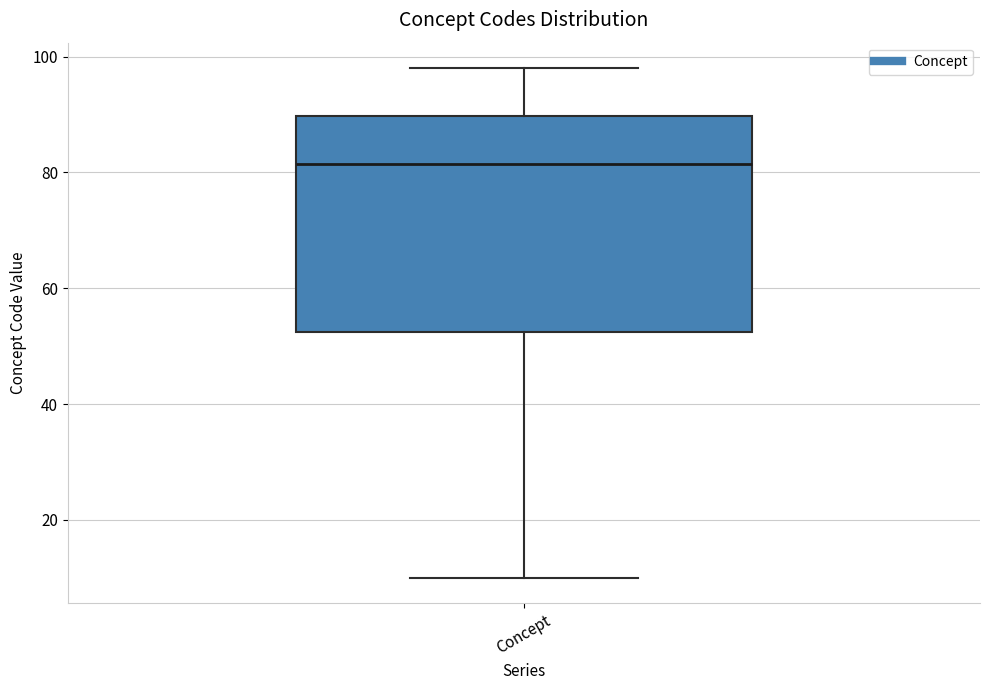

Read this box plot against the y-axis: the position of the median line, the range covered by the box, and the ends of both whiskers. The values are not printed on the chart, so give them approximately, as read against the axis.

median 82, box 52 to 90, whiskers 10 to 98